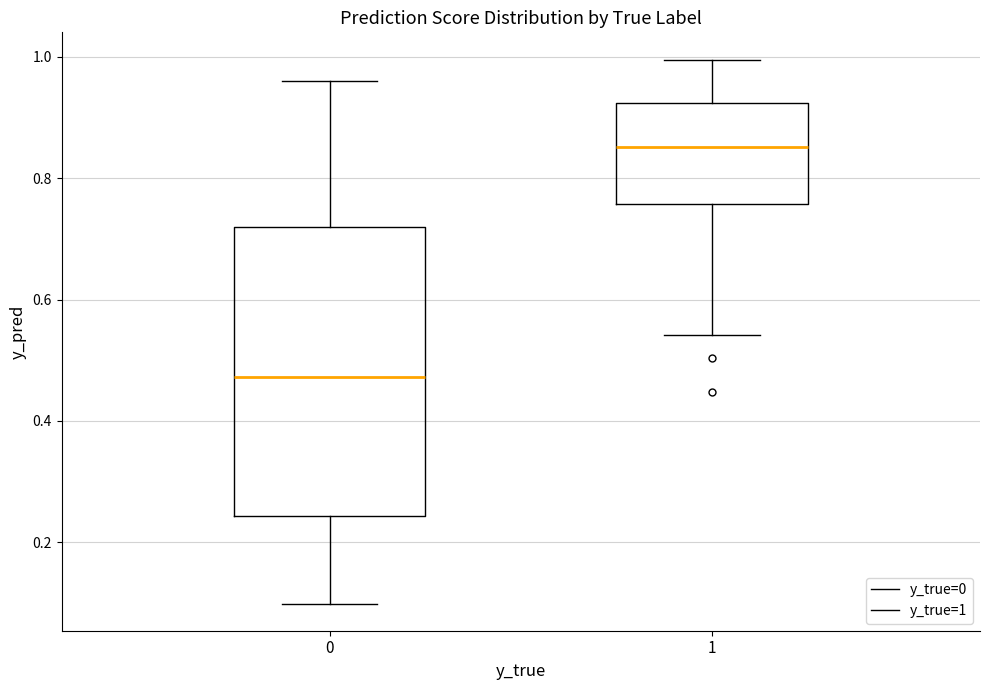

Reading left to right, transcribe this box plot: for each box, give where its median line is, the range the box spans, and where its two whiskers end, as read against the y-axis. The values are not printed on the chart, so give them approximately, as read against the axis.

0: median 0.48, box 0.24 to 0.72, whiskers 0.10 to 0.96
1: median 0.86, box 0.76 to 0.92, whiskers 0.54 to 1.00